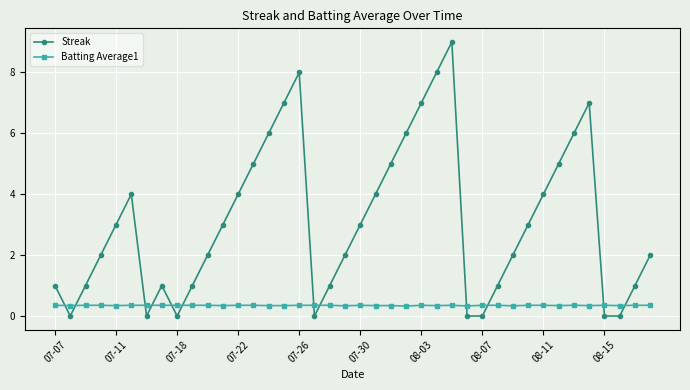

Is this an area chart (filled region under the line)?

No